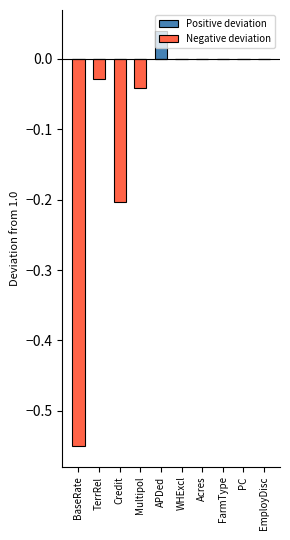

Which series has the largest range (max minus min)?

Negative deviation